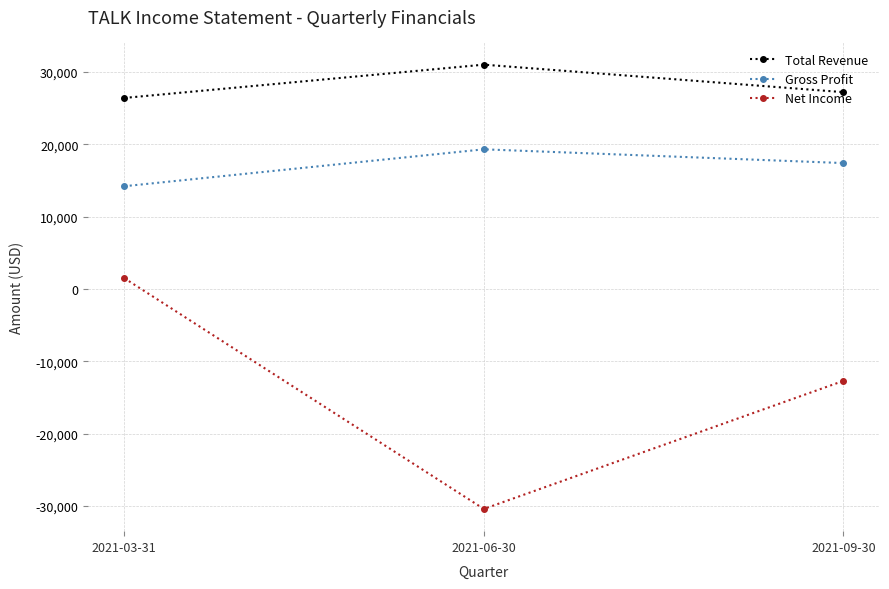

What is the difference between the highest and lowest values at 2021-03-31?

24900